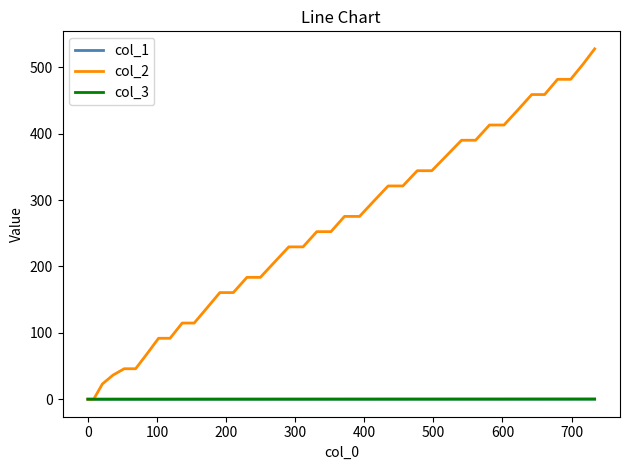

Which series has the largest total across all categories?

col_2